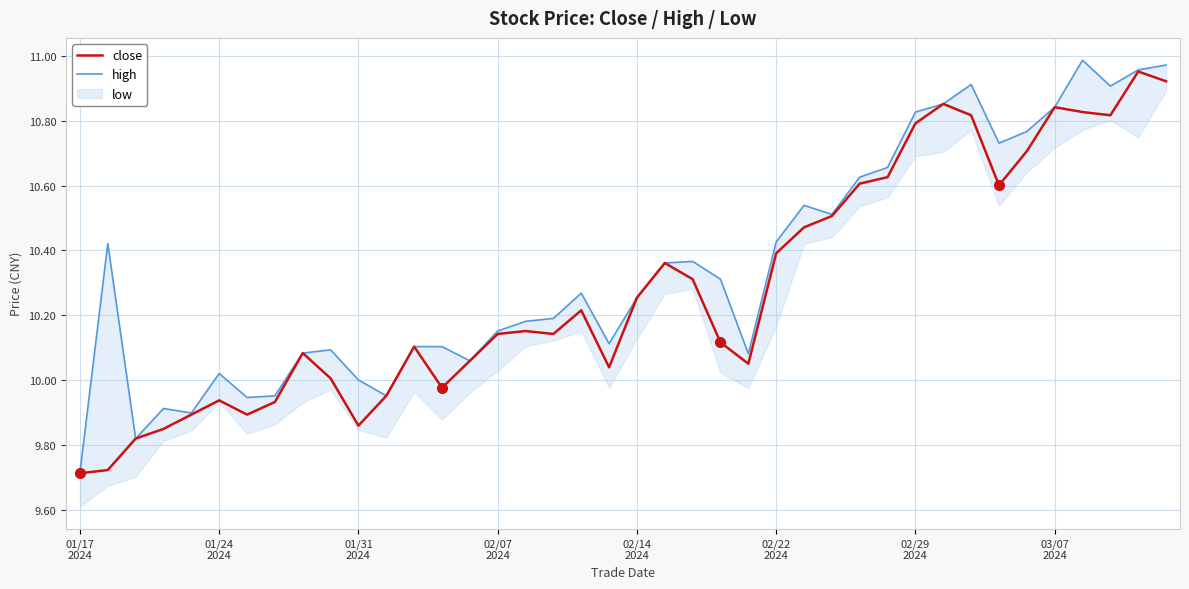

True or false: close and high intersect in this chart.

False